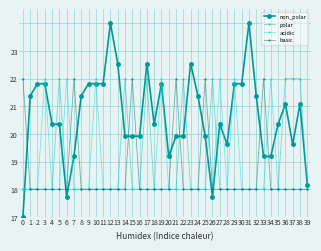

Is this an area chart (filled region under the line)?

No